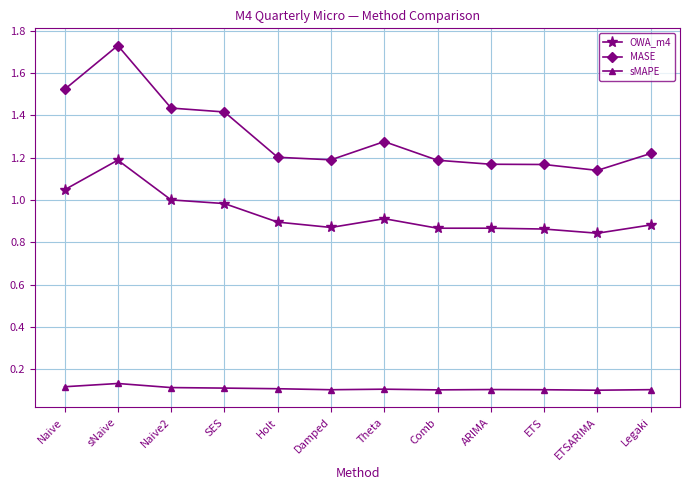

The OWA_m4 series shows 1.3 at Holt. True or false?

False